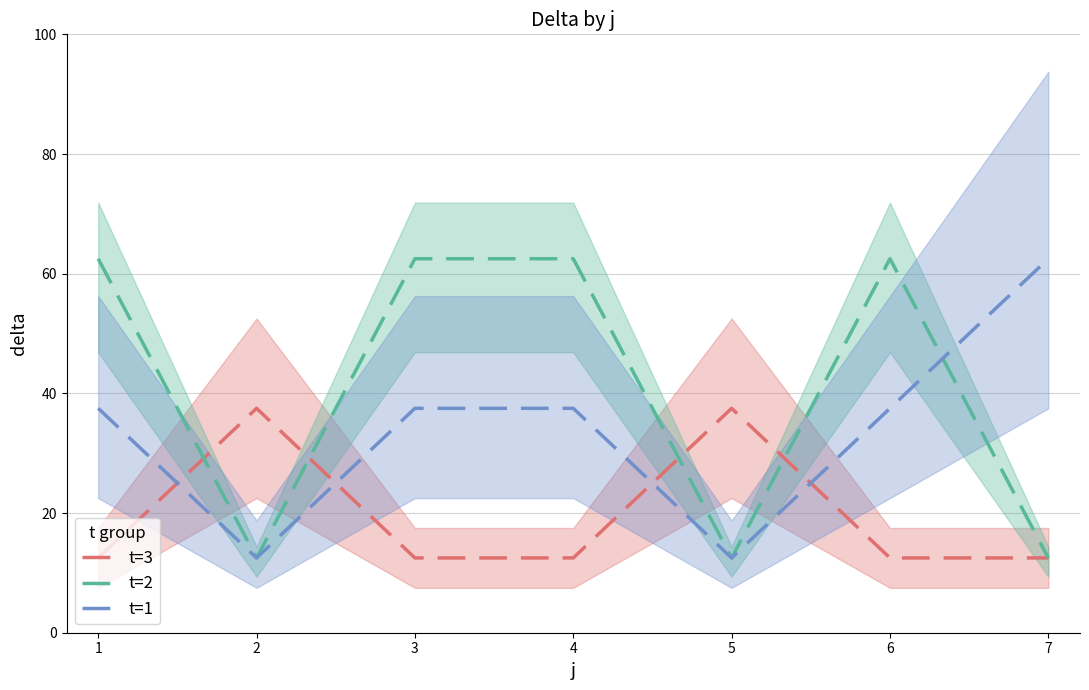

Which series ends up on top after the final intersection of t=2 and t=3?

t=2